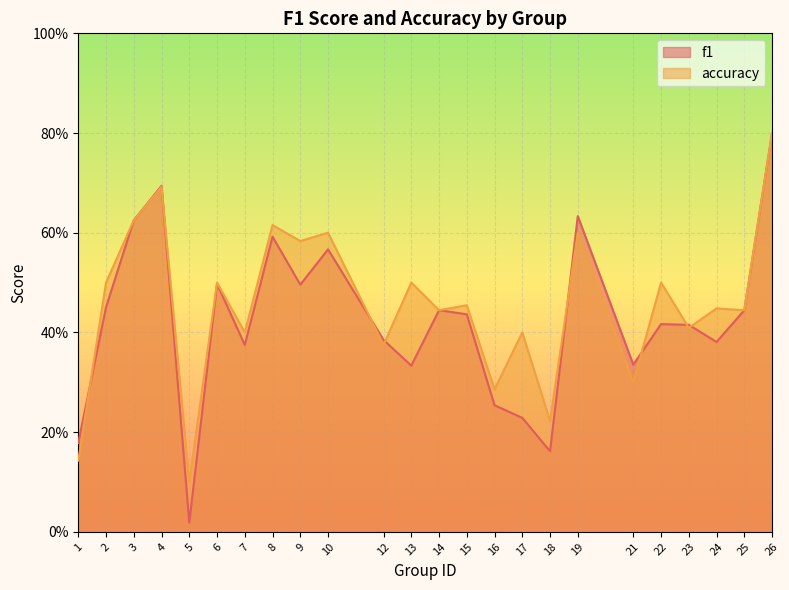

Does the chart display data point markers on the line(s)?

No